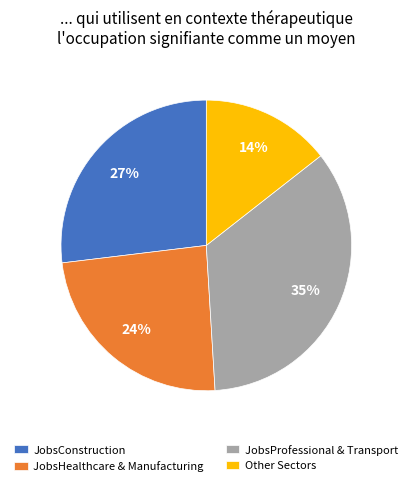

The JobsProfessional & Transport slice represents 35% of the pie. True or false?

True